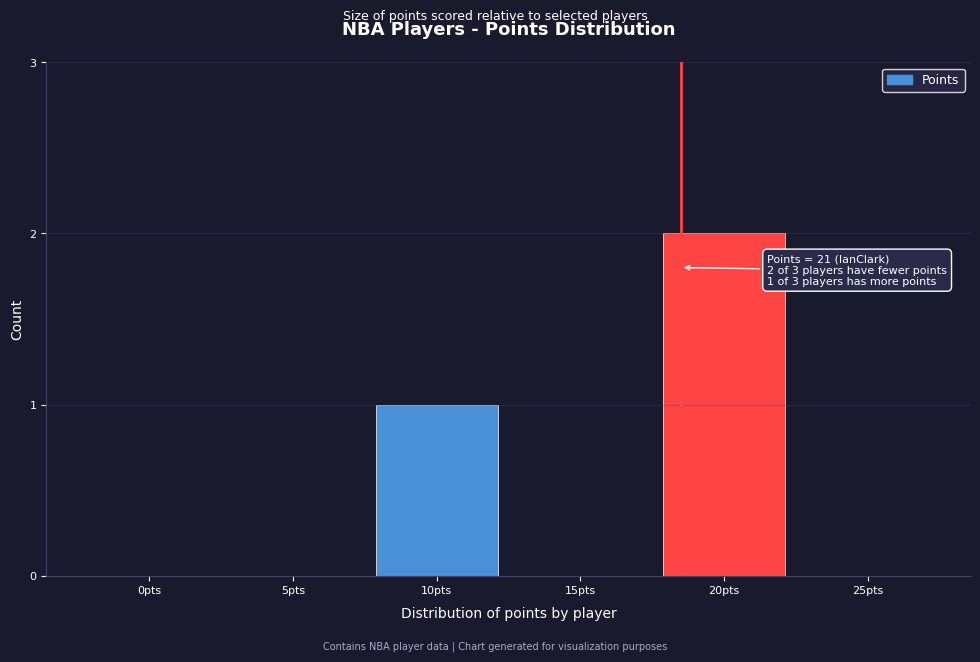

Reading left to right, extract all data points from this chart.

0pts=0	5pts=0	10pts=1	15pts=0	20pts=2	25pts=0